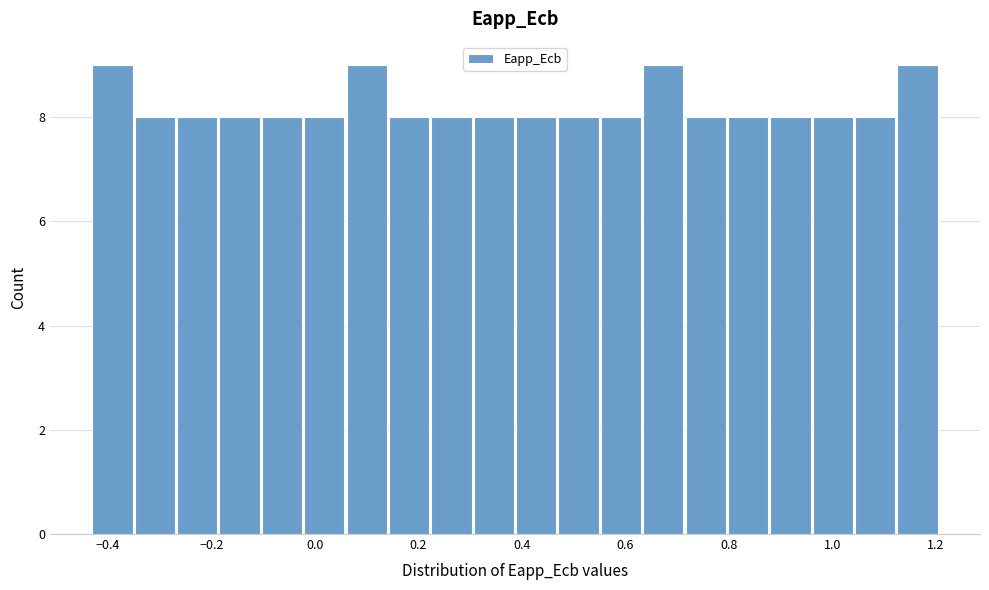

Reading left to right, list every bar in this chart as the range it spans on the x-axis followed by its height. Neither the bar edges nor the heights are printed on the chart, so give them approximately, as read against the axes.

-0.44 to -0.36: 9
-0.36 to -0.26: 8
-0.26 to -0.18: 8
-0.18 to -0.10: 8
-0.10 to -0.02: 8
-0.02 to 0.06: 8
0.06 to 0.14: 9
0.14 to 0.22: 8
0.22 to 0.30: 8
0.30 to 0.38: 8
0.38 to 0.46: 8
0.46 to 0.56: 8
0.56 to 0.64: 8
0.64 to 0.72: 9
0.72 to 0.80: 8
0.80 to 0.88: 8
0.88 to 0.96: 8
0.96 to 1.04: 8
1.04 to 1.12: 8
1.12 to 1.20: 9